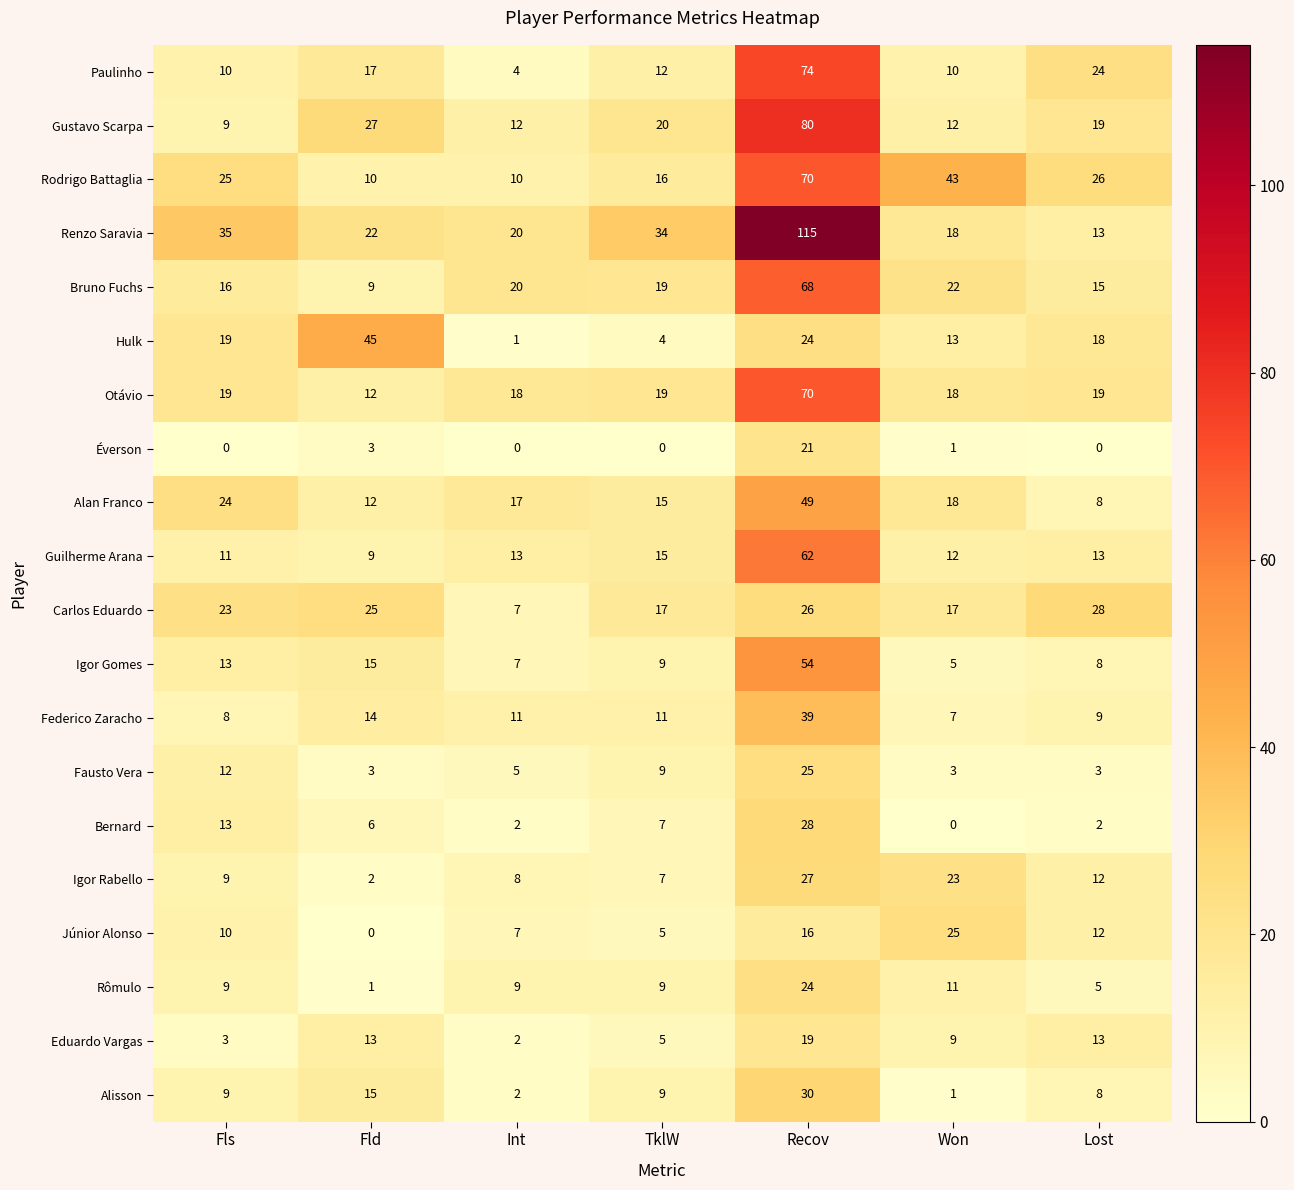

The Éverson series shows 7 at TklW. True or false?

False